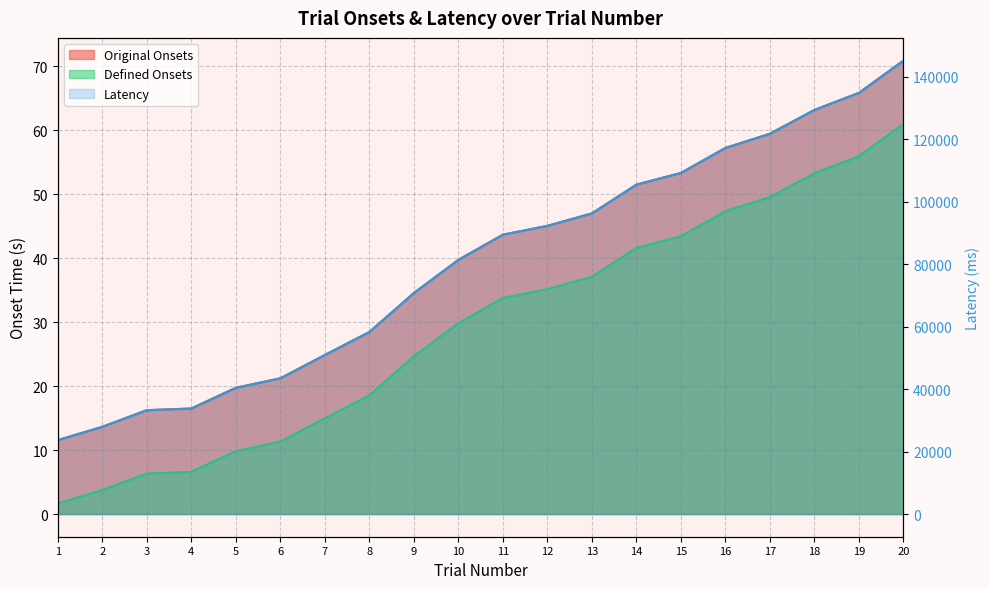

The Latency series shows 70795.2 at 9. True or false?

True